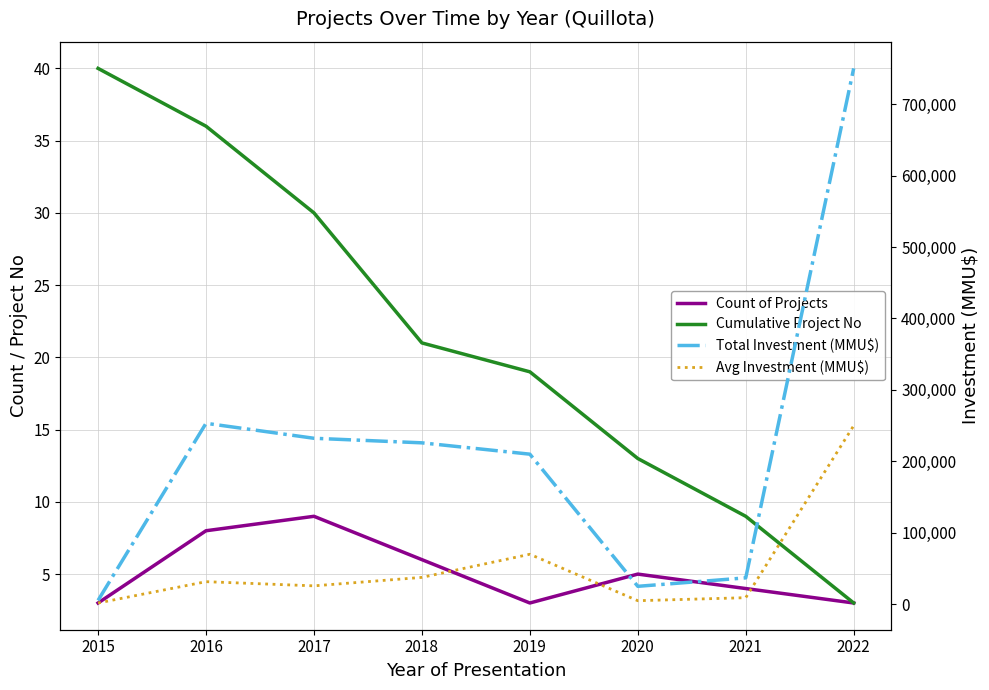

Which category has the lowest value in the Avg Investment (MMU$) series?

2015